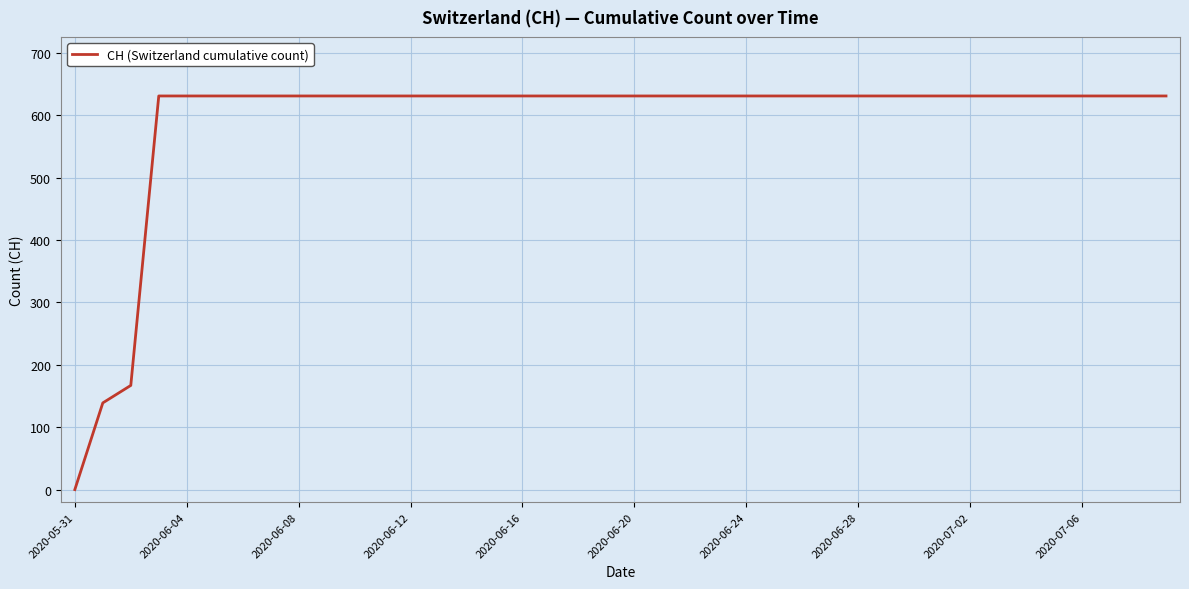

What is the maximum value shown in the chart?

631